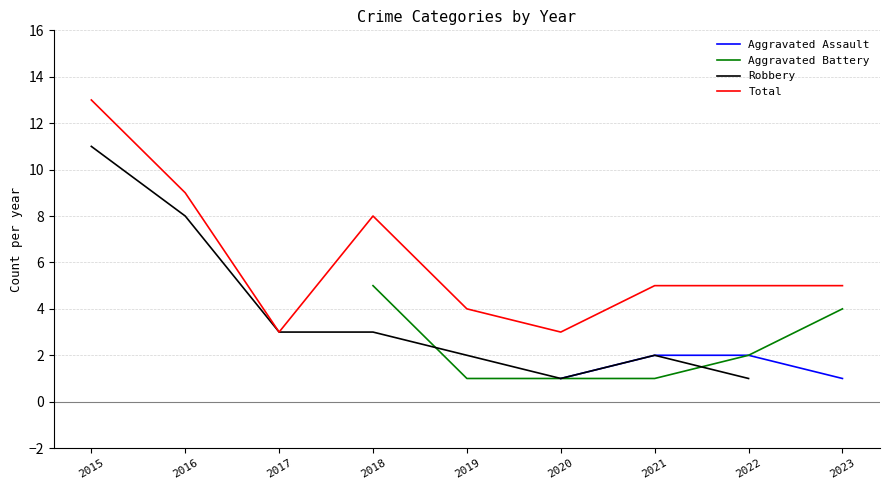

Which series has the largest total across all categories?

Total